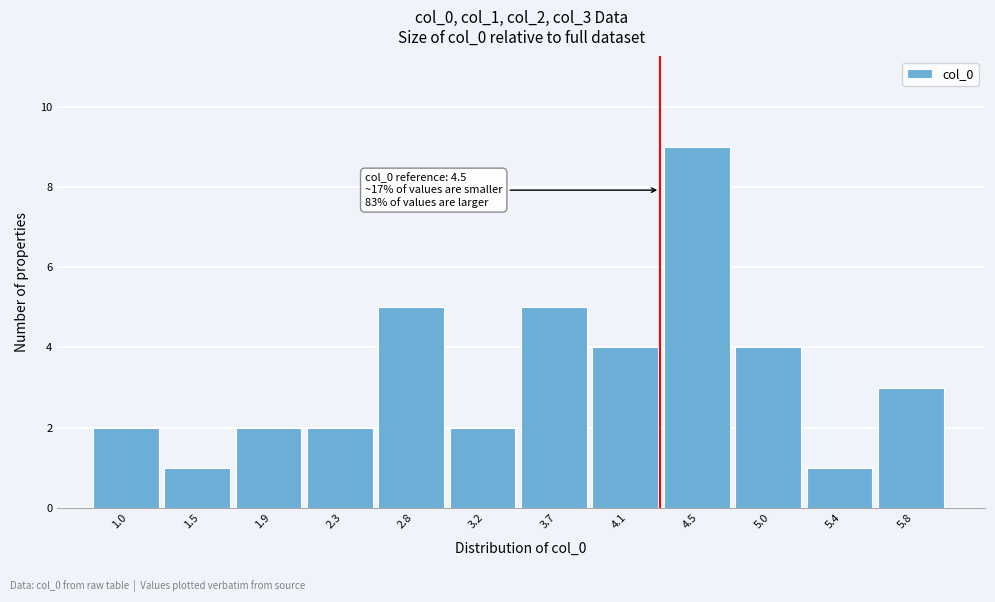

Reading left to right, what are all the values shown in this chart?

1.0=2	1.5=1	1.9=2	2.3=2	2.8=5	3.2=2	3.7=5	4.1=4	4.5=9	5.0=4	5.4=1	5.8=3